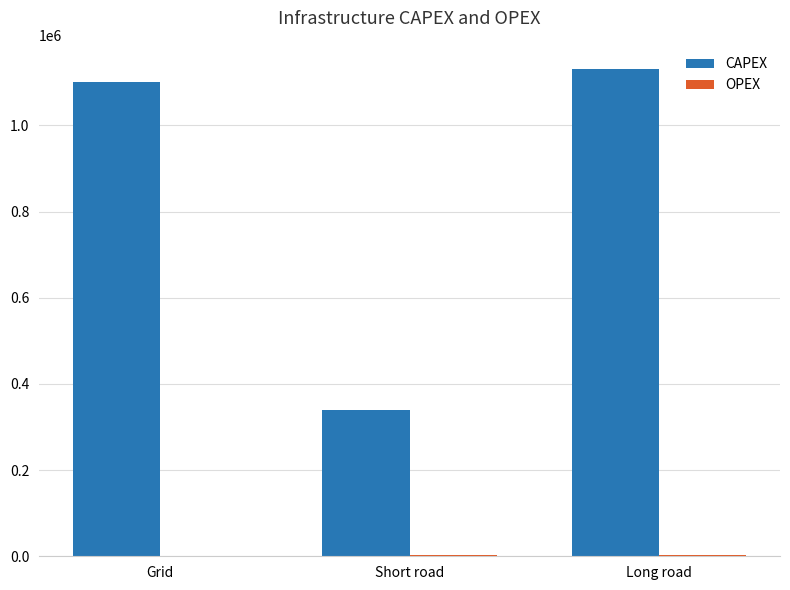

Is it true that CAPEX equals 339133 at Short road?

True